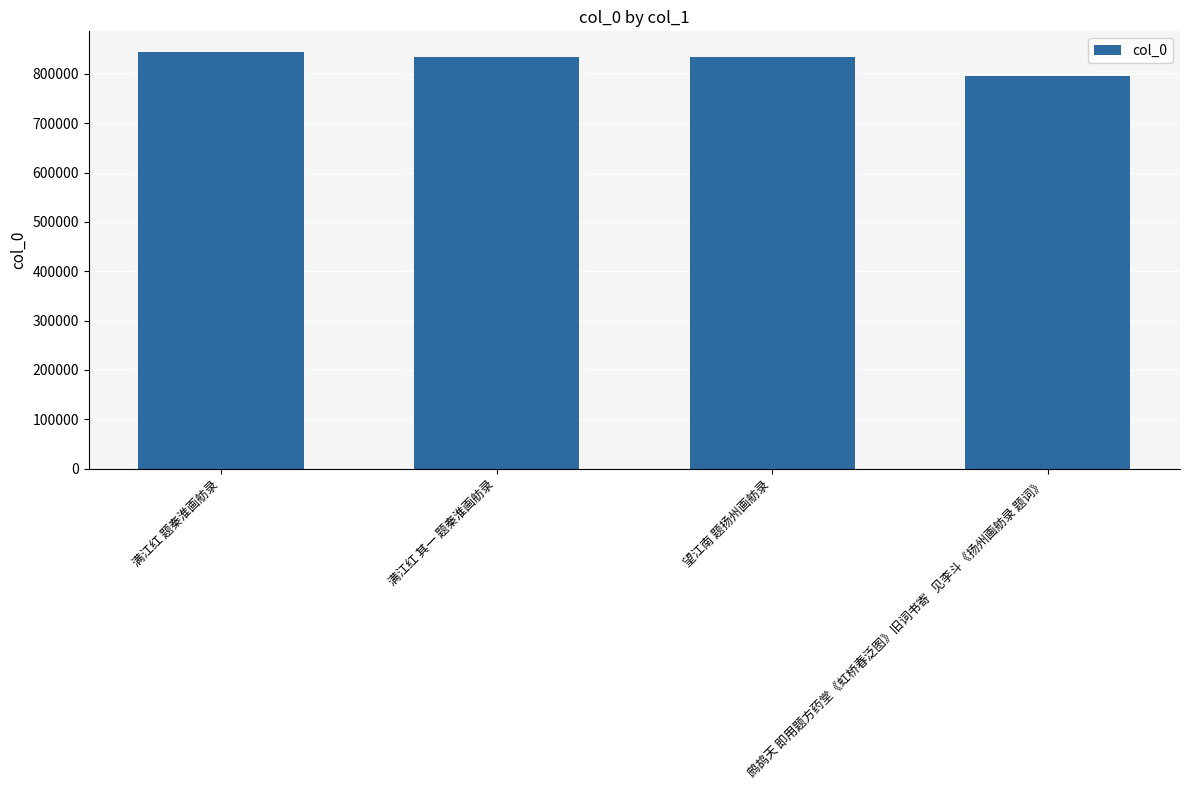

What is the average value?

827113